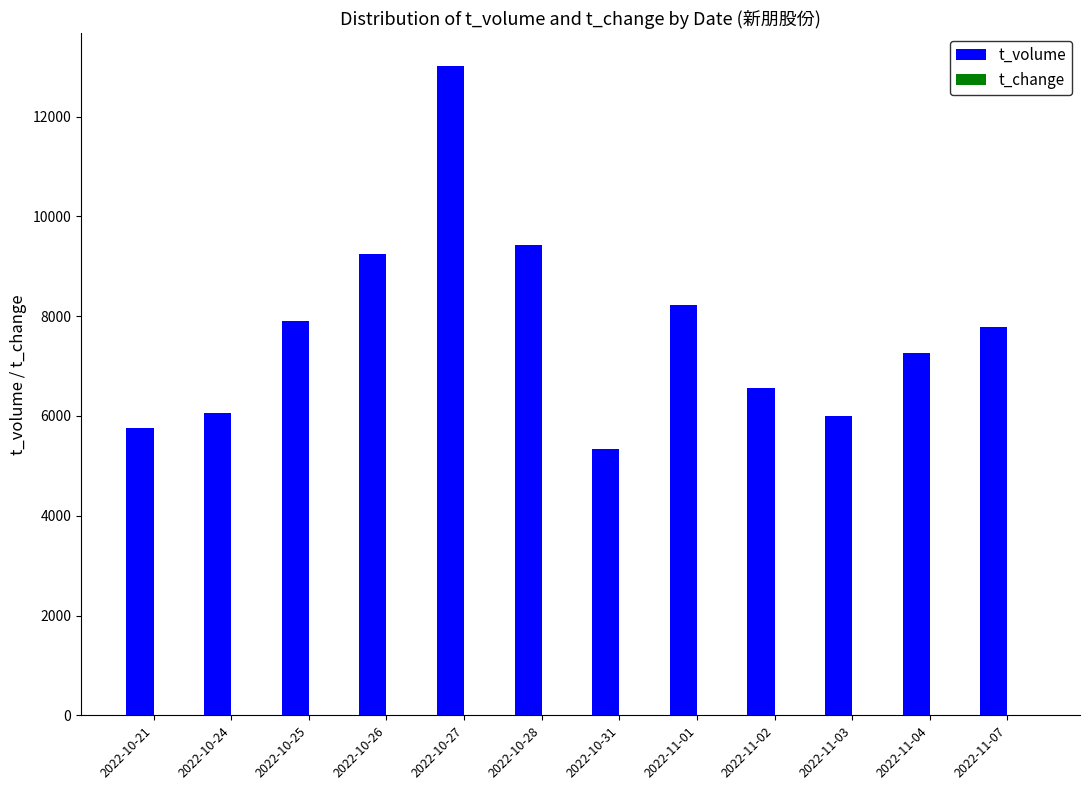

Between 2022-10-21 and 2022-11-04, which series saw the biggest shift?

t_volume